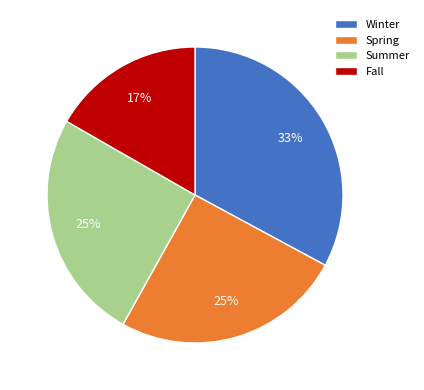

Which slice is the largest?

Winter